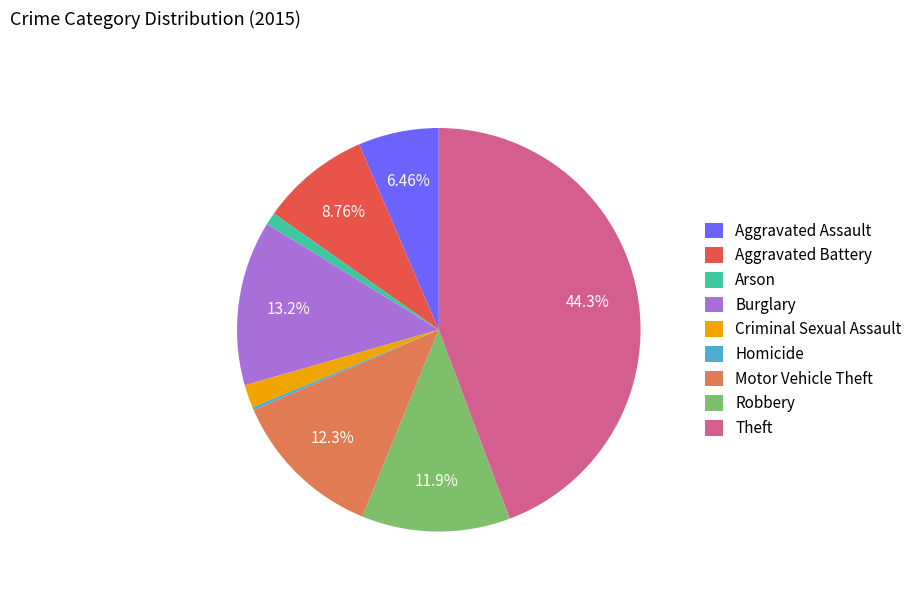

What is the largest slice in the pie chart?

Theft